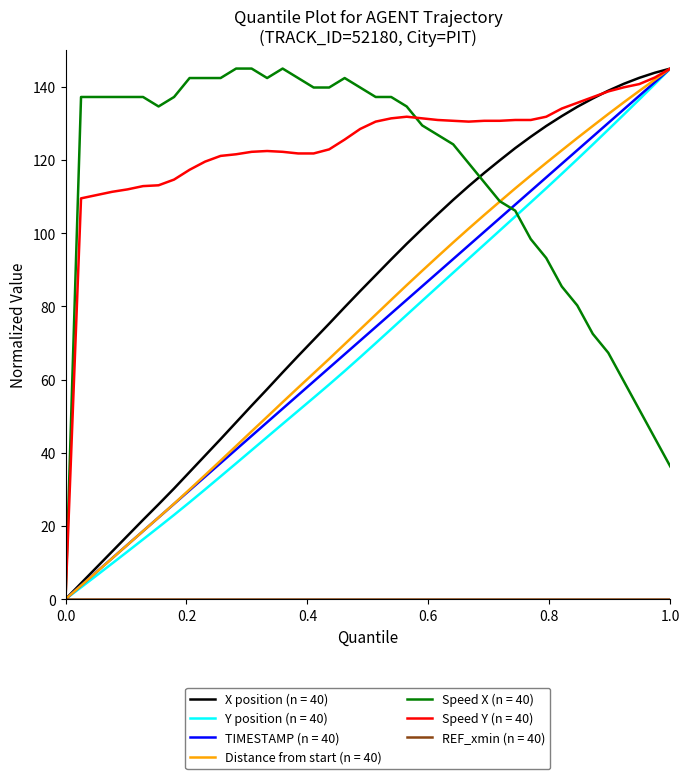

Which series has the largest total across all categories?

Speed Y (n = 40)